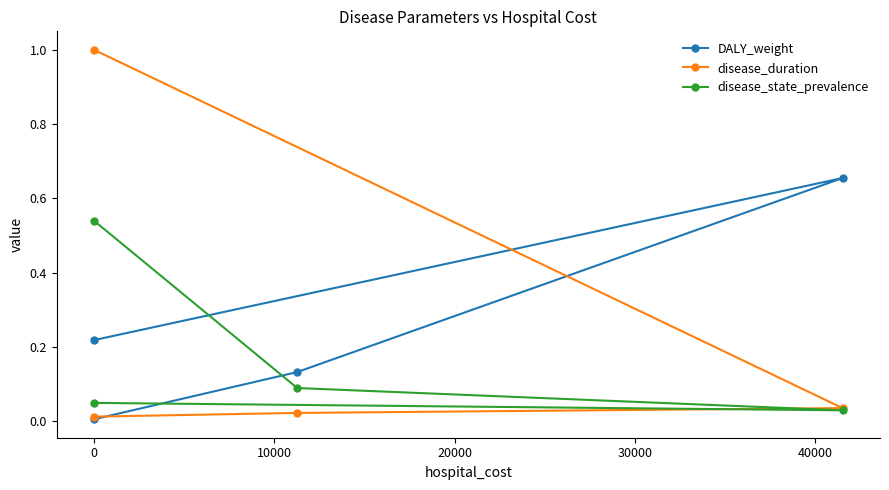

Is it true that DALY_weight equals 0.2 at 0?

False